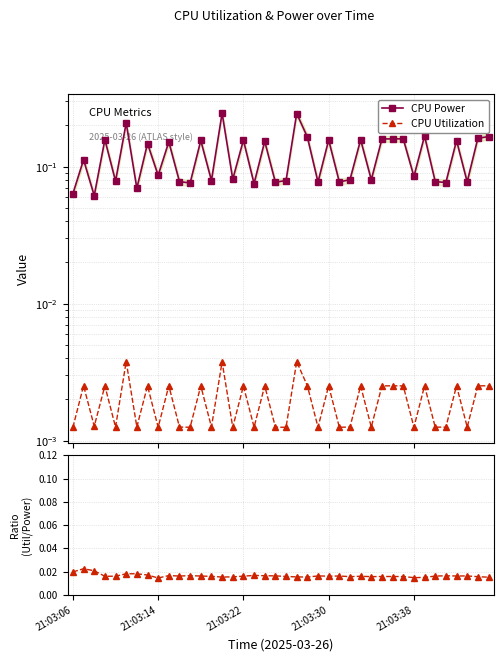

Rank the series by their maximum value, from lowest to highest.

CPU Utilization, Util / Power, CPU Power